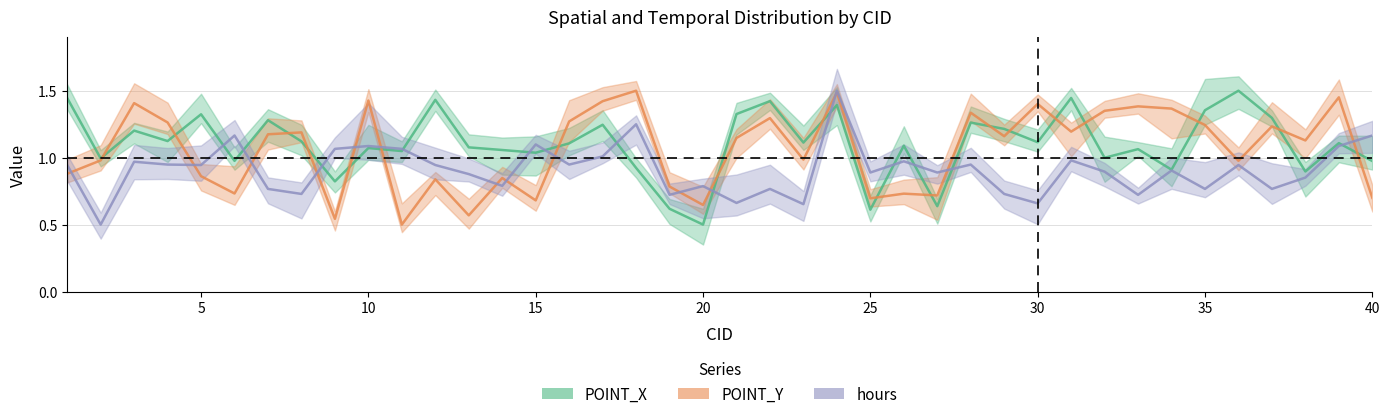

How many interior local peaks does the POINT_Y series have?

14